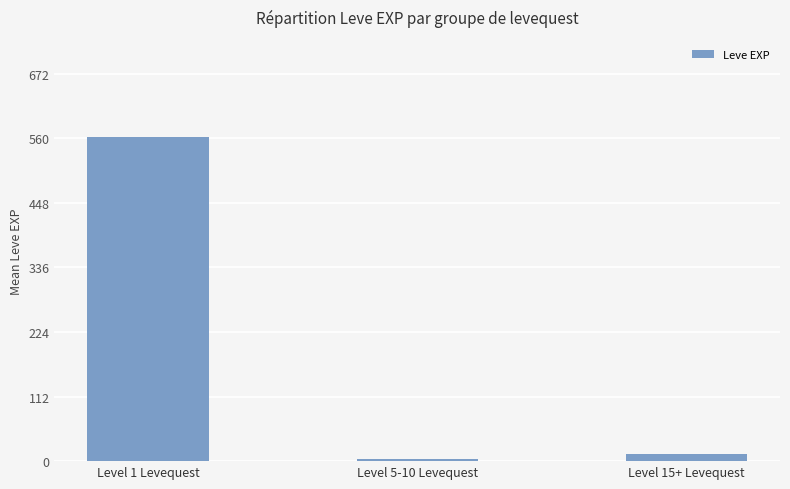

What is the label of the 2nd bar from the right?

Level 5-10 Levequest